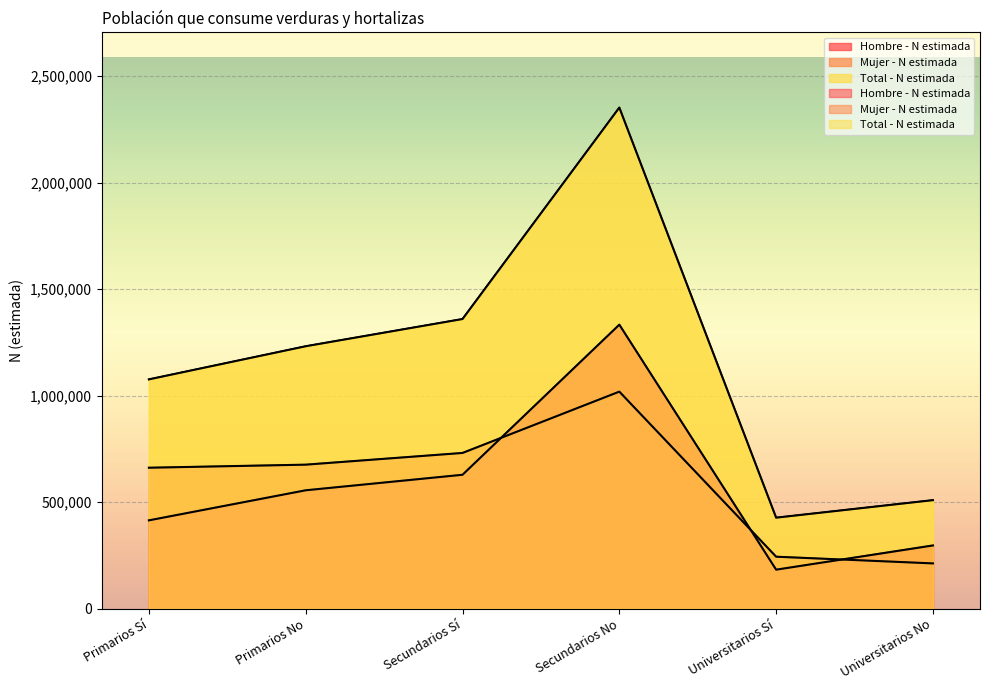

Rank the series at Primarios Sí from lowest to highest value.

Hombre - N estimada, Mujer - N estimada, Total - N estimada